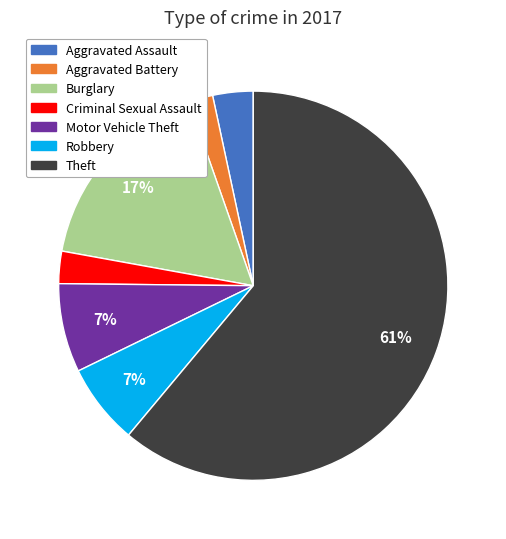

What is the majority slice?

Theft